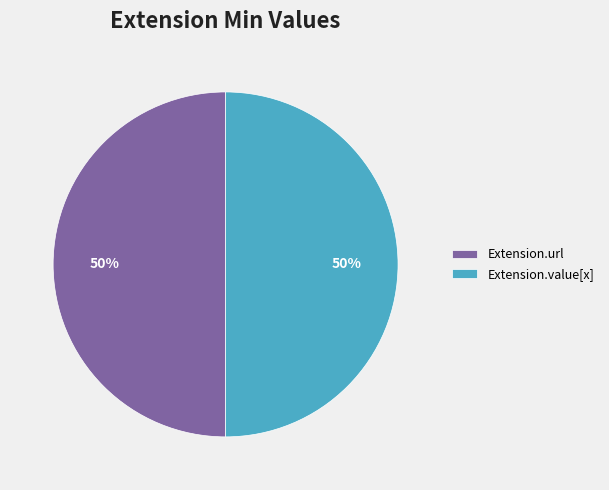

What is the ratio of the value at Extension.value[x] to the value at Extension.url?

1.0